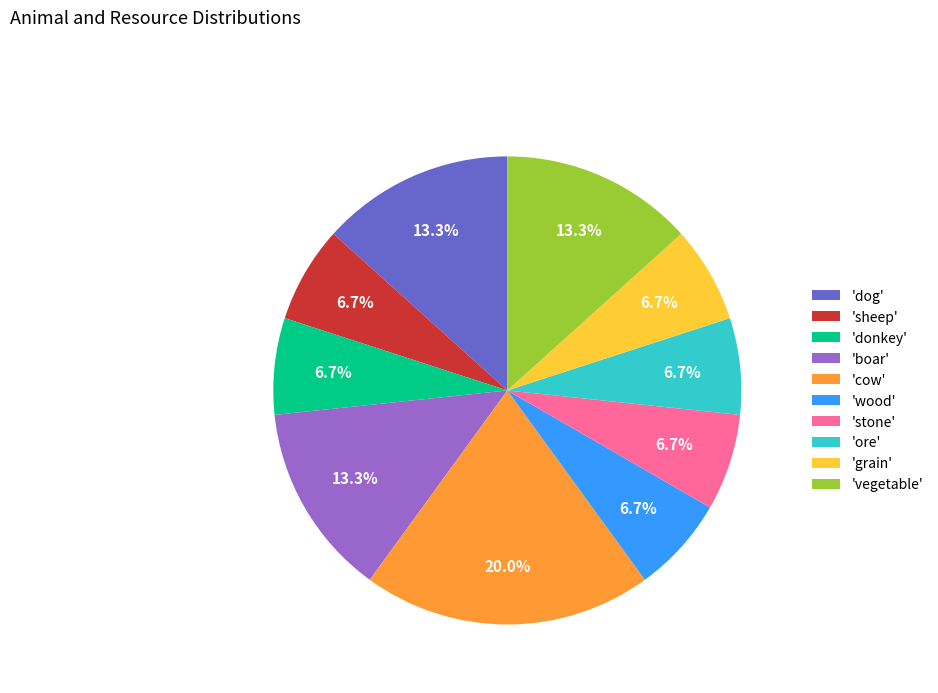

How many slices are in this pie chart?

10